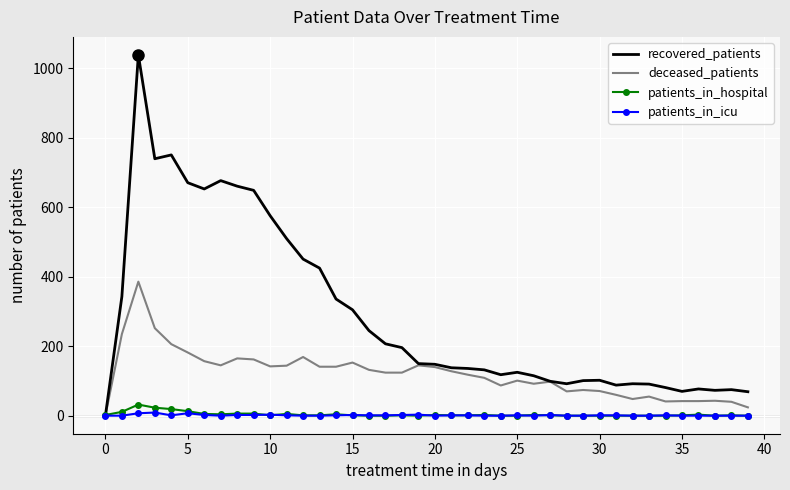

What is the greatest value displayed?

1039